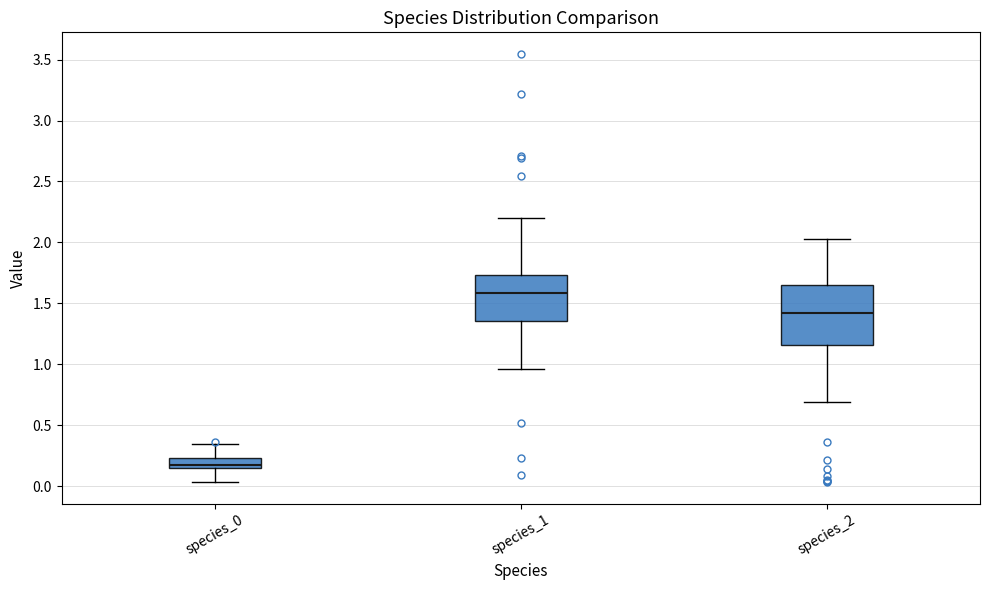

Comparing the boxes themselves (not the whiskers), which one is the tallest?

species_2